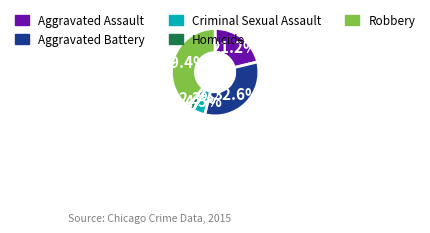

Does any single category account for the majority?

No